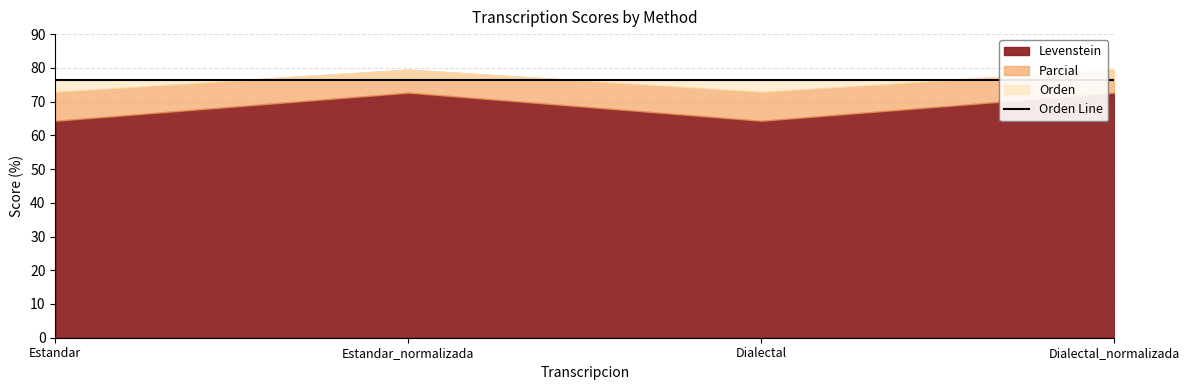

What is the sum of the Levenstein values at Dialectal_normalizada and Dialectal?

137.0